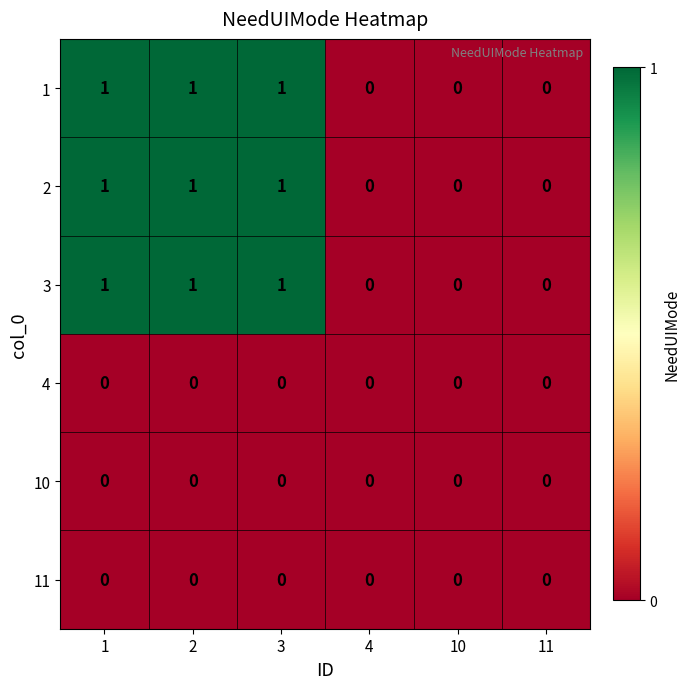

How many data points does each series have?

6